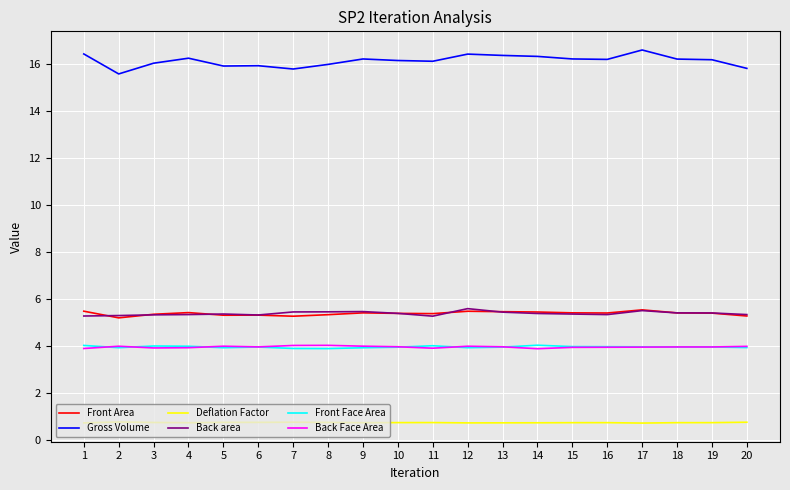

True or false: Front Area and Back Face Area cross at least once.

False